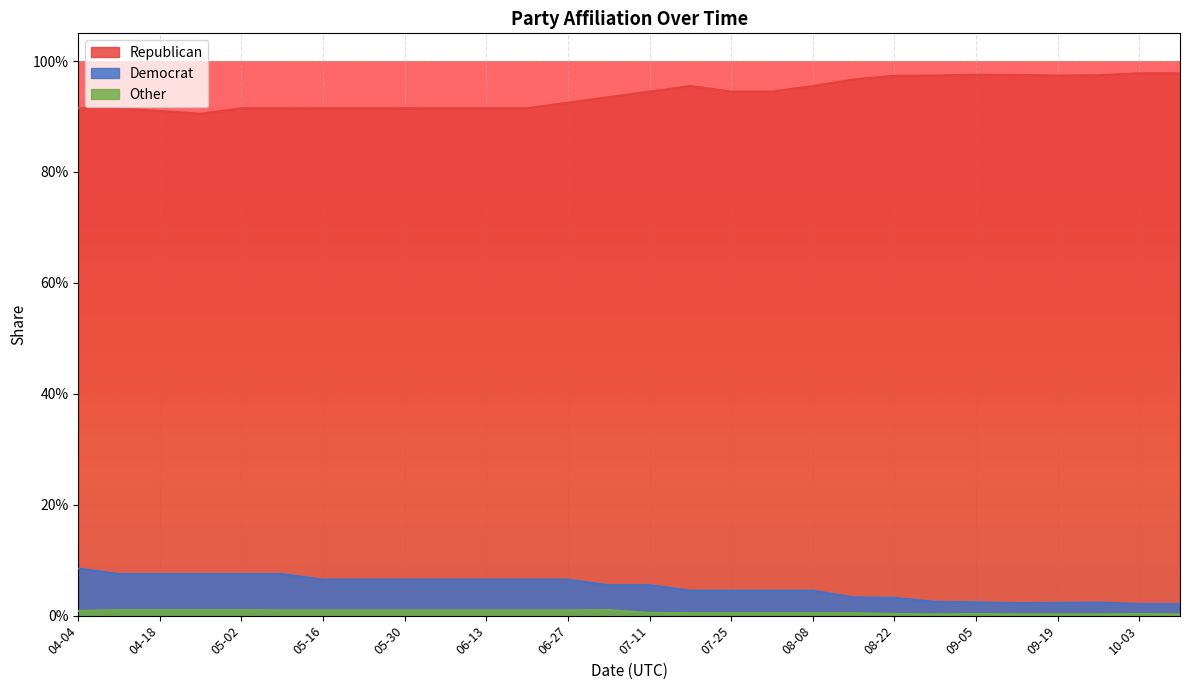

Reading left to right, what are all the values shown in this chart?

Republican: 0.9	0.9	0.9	0.9	0.9	0.9	0.9	0.9	0.9	0.9	0.9	0.9	0.9	0.9	0.9	1.0	0.9	0.9	1.0	1.0	1.0	1.0	1.0	1.0	1.0	1.0	1.0	1.0
Democrat: 0.1	0.1	0.1	0.1	0.1	0.1	0.1	0.1	0.1	0.1	0.1	0.1	0.1	0.1	0.1	0.0	0.0	0.0	0.0	0.0	0.0	0.0	0.0	0.0	0.0	0.0	0.0	0.0
Other: 0.0	0.0	0.0	0.0	0.0	0.0	0.0	0.0	0.0	0.0	0.0	0.0	0.0	0.0	0.0	0.0	0.0	0.0	0.0	0.0	0.0	0.0	0.0	0.0	0.0	0.0	0.0	0.0